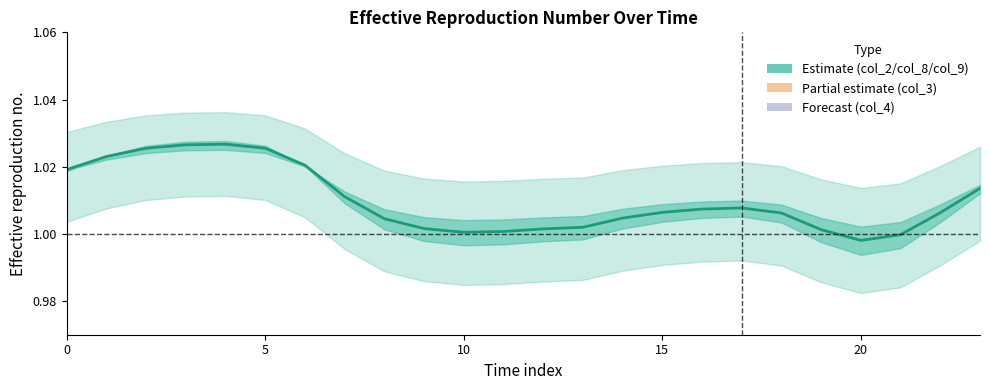

What is the value of the 9th point from the left?

1.0